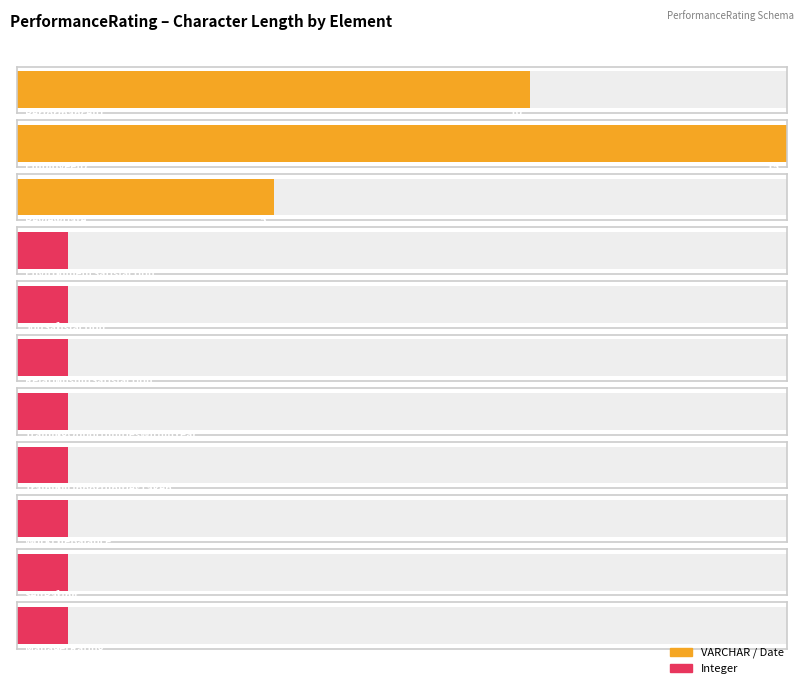

Reading left to right, what are all the values shown in this chart?

PerformanceID=10	EmployeeID=15	ReviewDate=5	EnvironmentSatisfaction=1	JobSatisfaction=1	RelationshipSatisfaction=1	TrainingOpportunitiesWithinYear=1	TrainingOpportunitiesTaken=1	WorkLifeBalance=1	SelfRating=1	ManagerRating=1